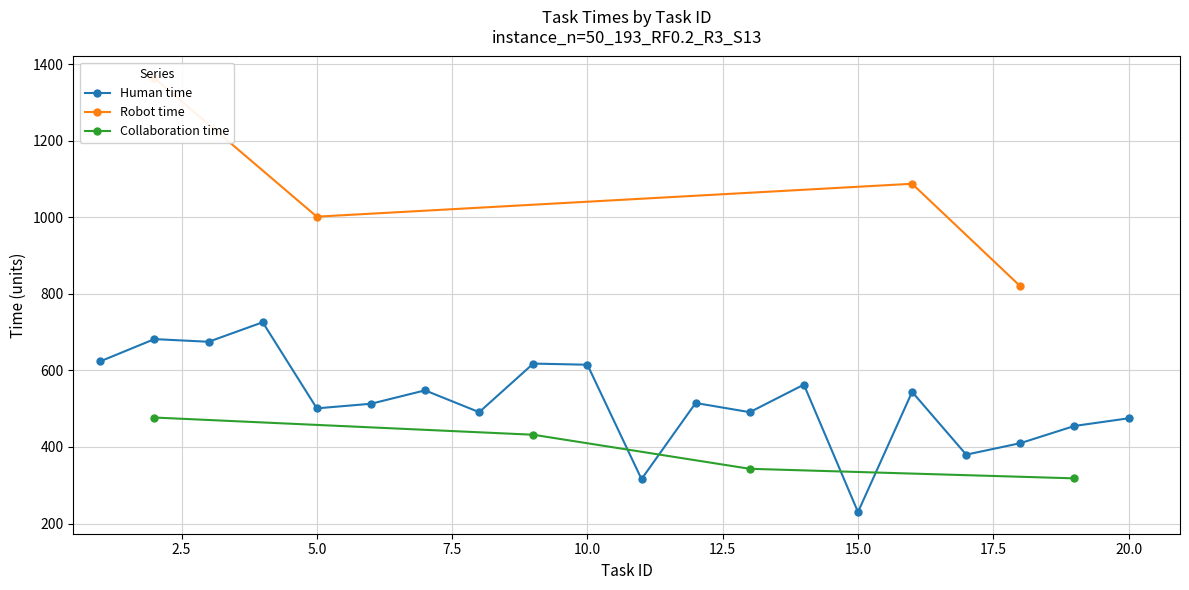

Reading left to right, what are all the values shown in this chart?

Human time: 624	682	675	726	501	513	548	491	618	615	316	515	491	563	230	544	380	410	455	475
Robot time: -1	1364	-1	-1	1002	-1	-1	-1	-1	-1	-1	-1	-1	-1	-1	1088	-1	820	-1	-1
Collaboration time: -1	477	-1	-1	-1	-1	-1	-1	432	-1	-1	-1	343	-1	-1	-1	-1	-1	318	-1